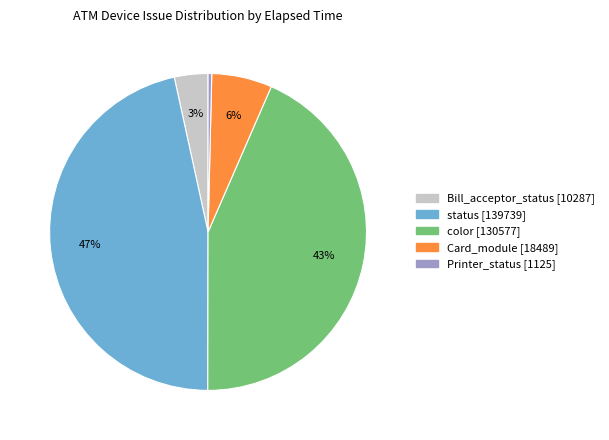

To the nearest percent, what is the average slice percentage?

20%